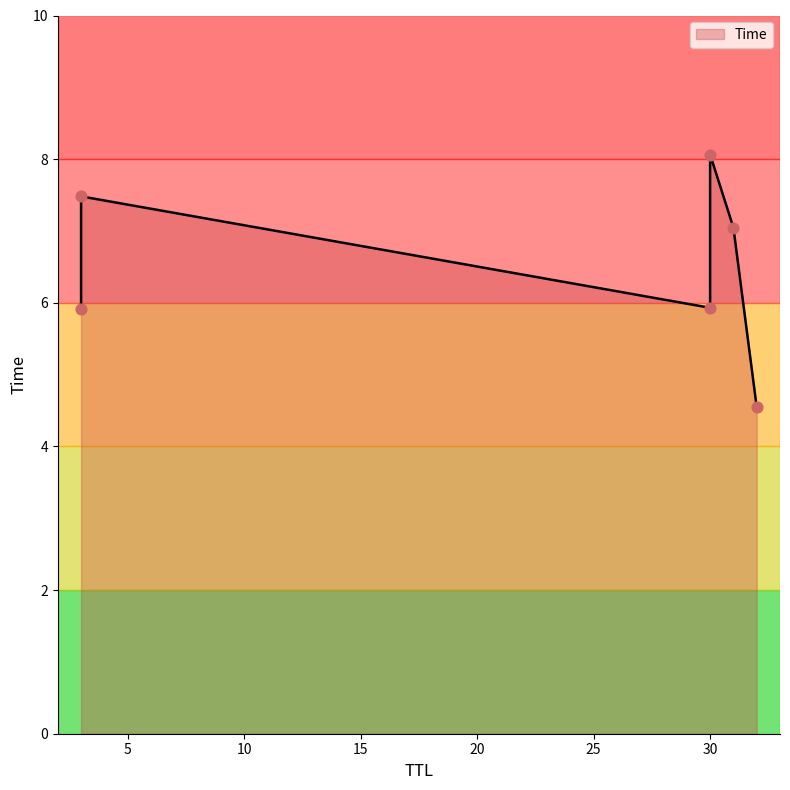

What is the change in value from 30 to 30?

+2.1